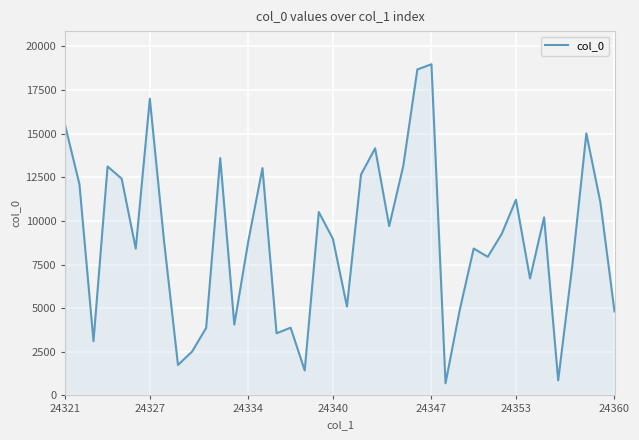

What is the difference between the maximum and minimum values?

18280